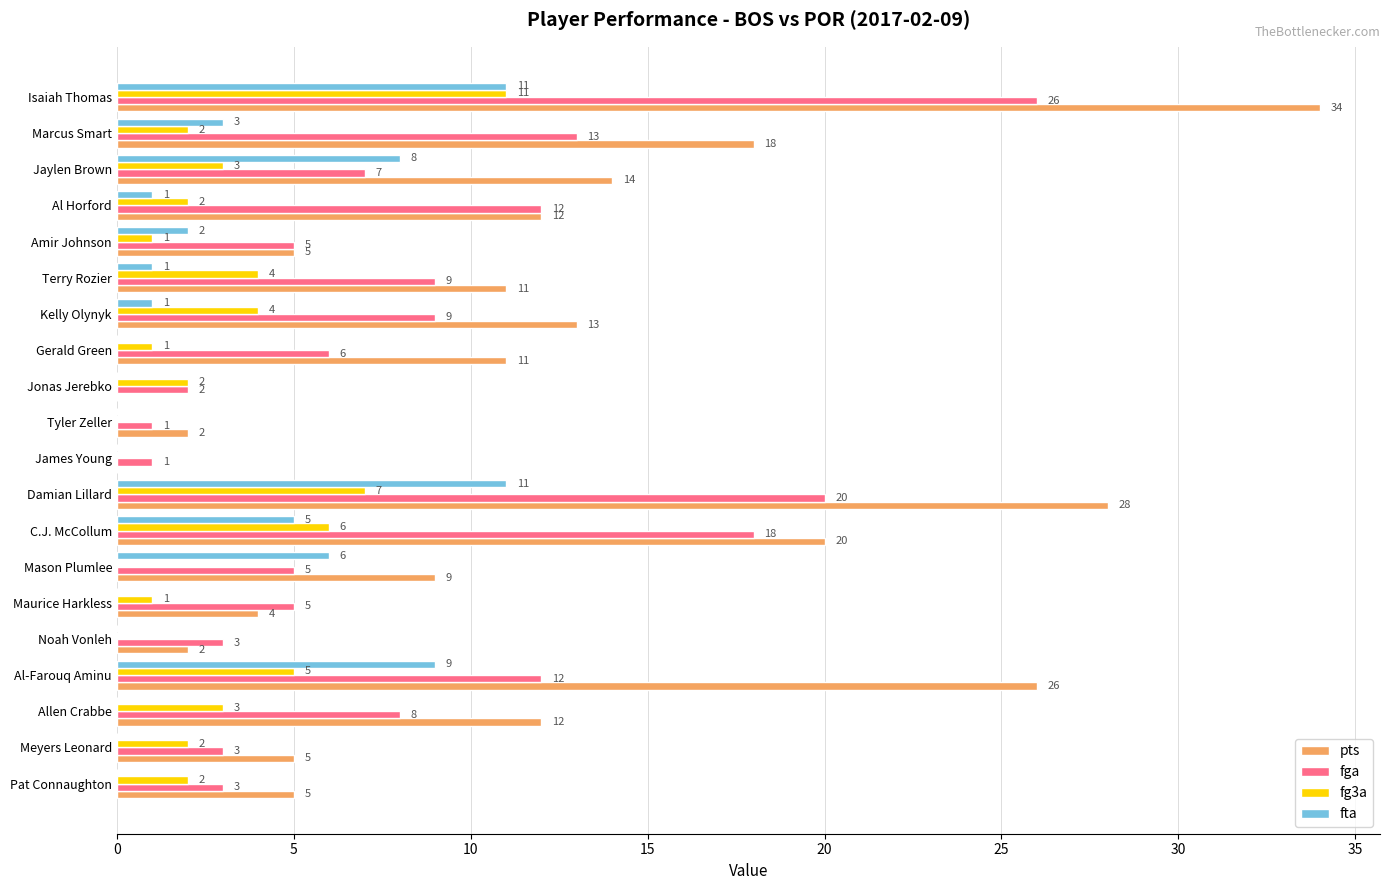

The fga series shows 5 at Al-Farouq Aminu. True or false?

False